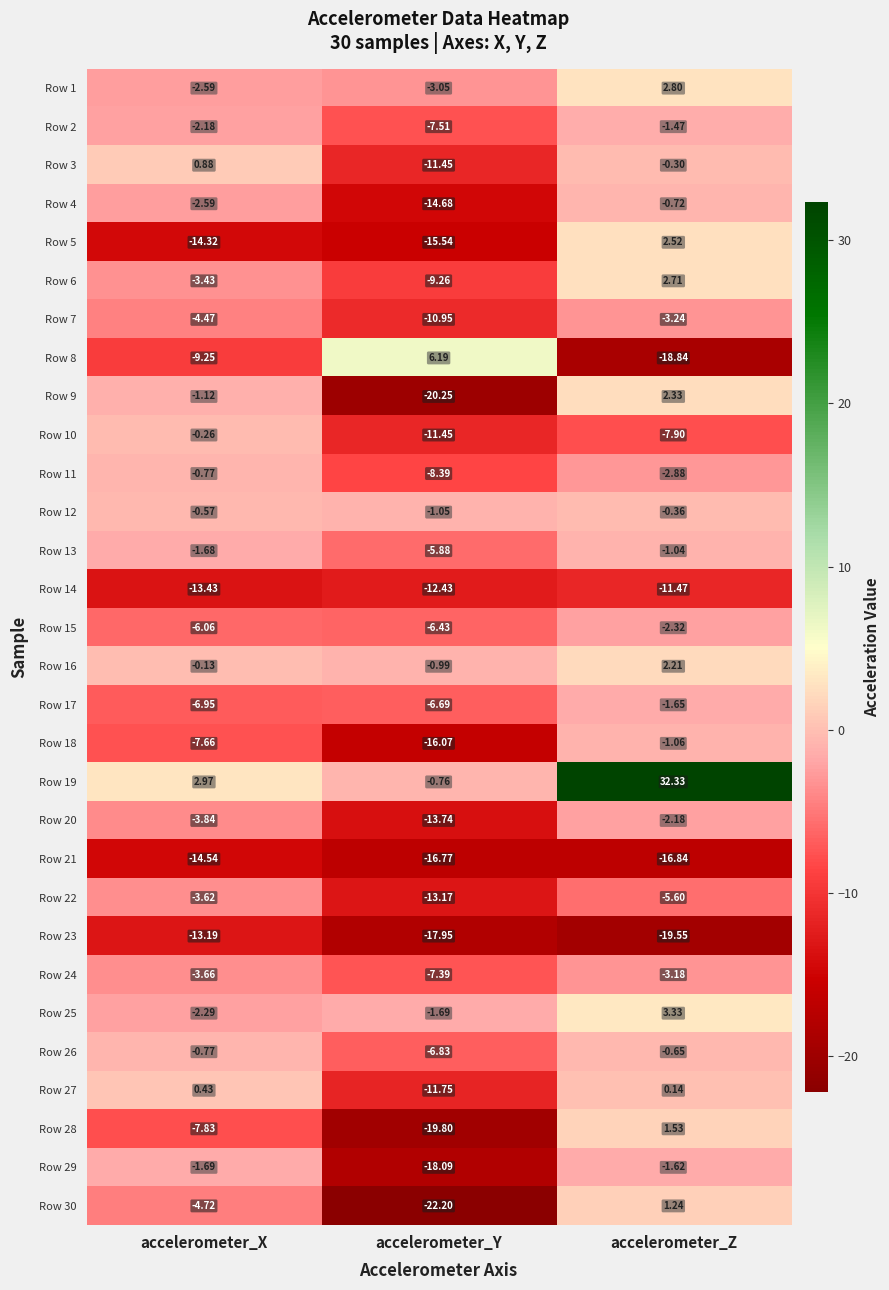

What is the difference between the highest and lowest values at accelerometer_Z?

51.9